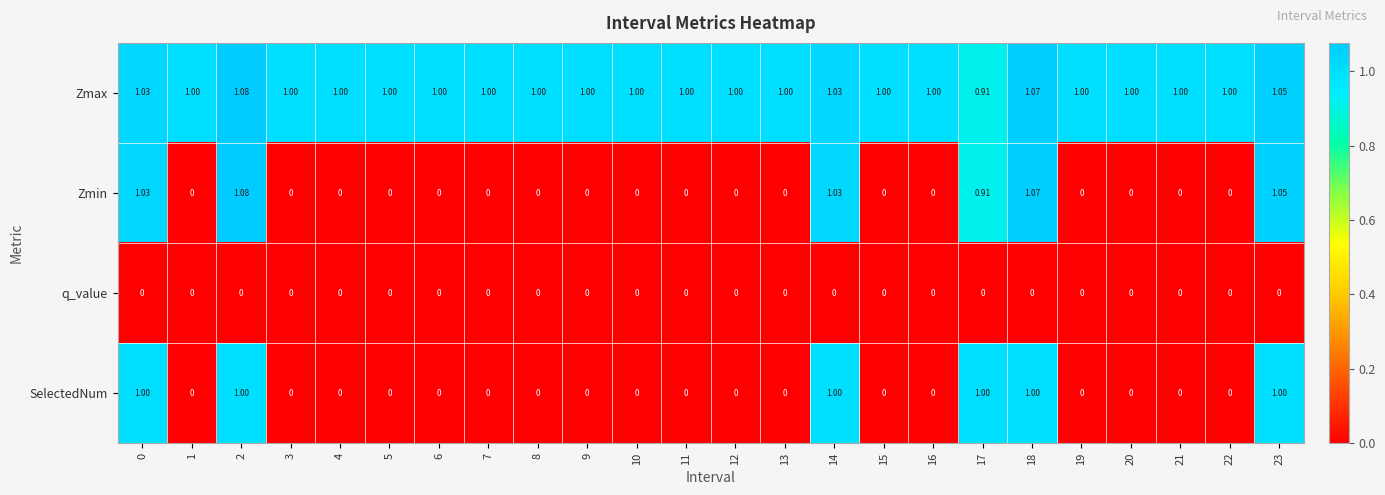

Between 18 and 19, which series saw the biggest shift?

Zmin